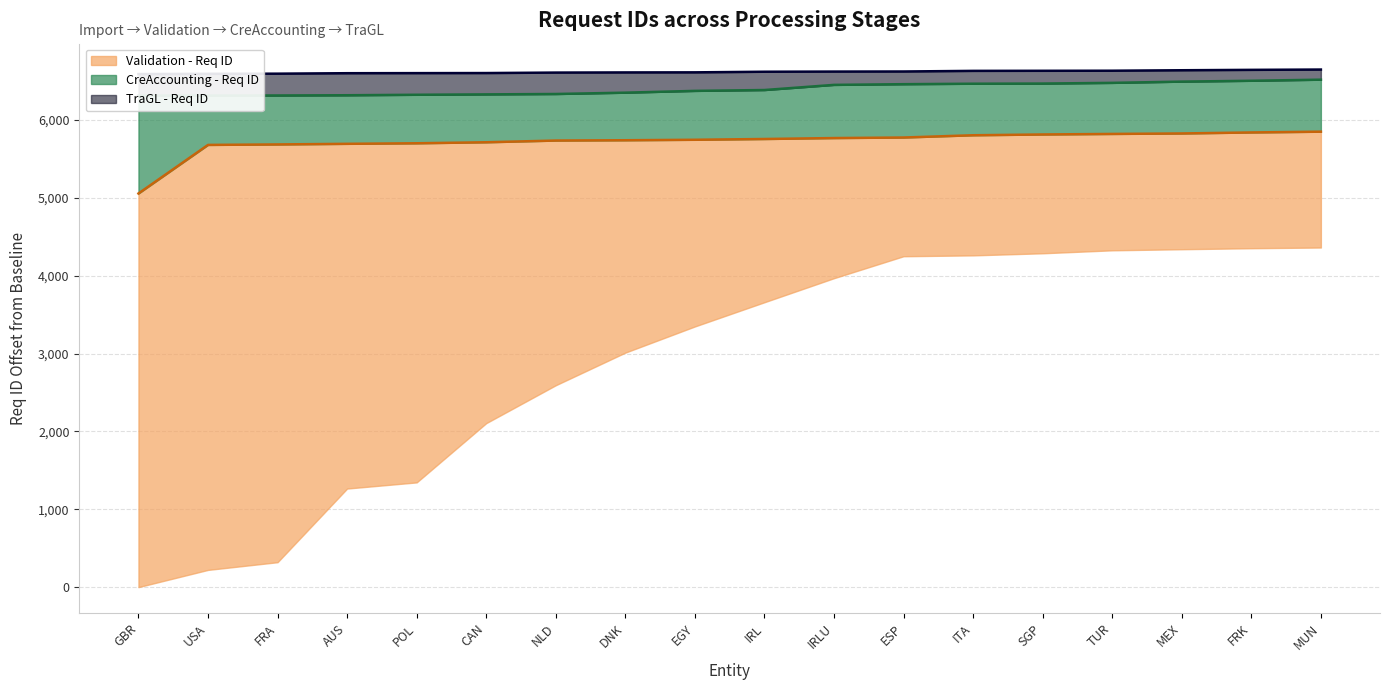

How many values in the CreAccounting - Req ID series are below 6385?

9